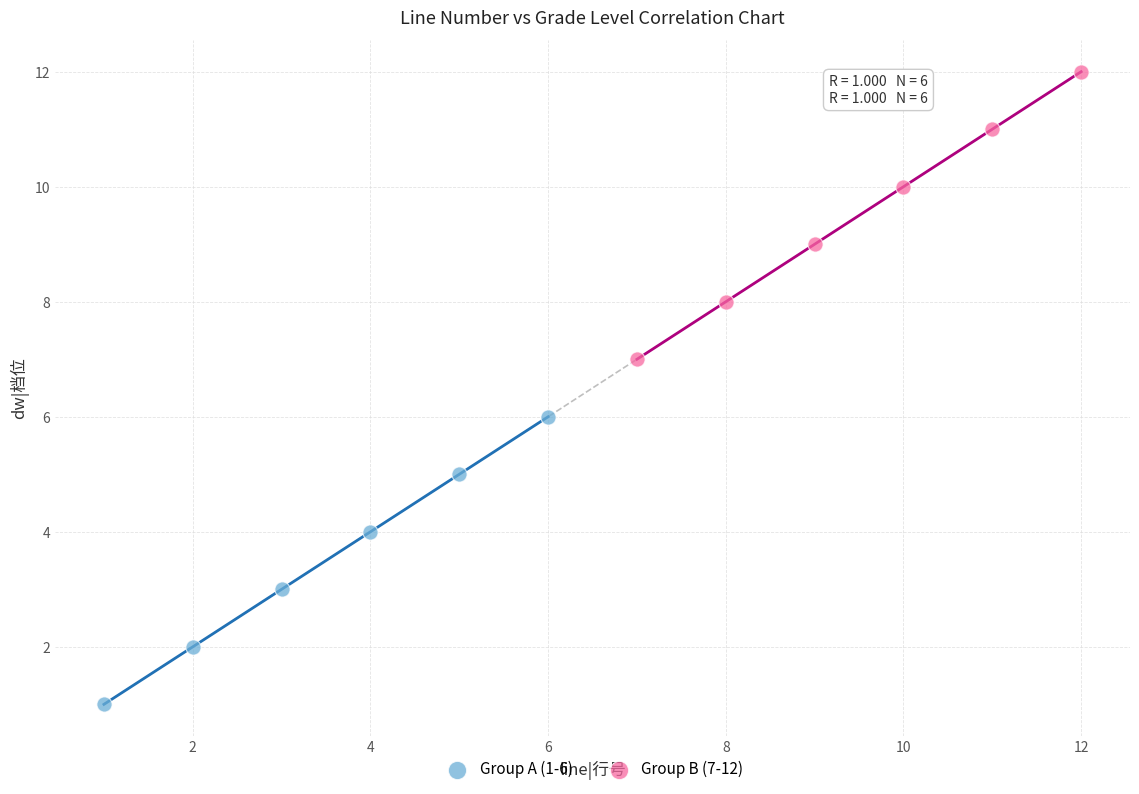

Which series contains the lowest Y value?

Group A (1-6)